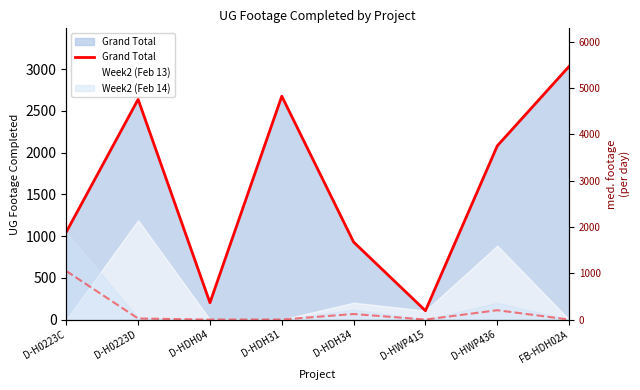

What is the spread (max minus min) of values at D-HDH34?

809